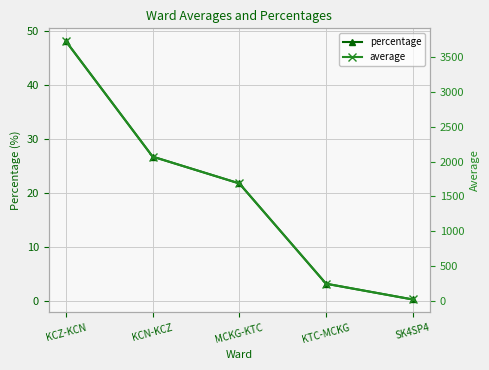

List the labels in order of percentage value, smallest first.

SK4SP4, KTC-MCKG, MCKG-KTC, KCN-KCZ, KCZ-KCN